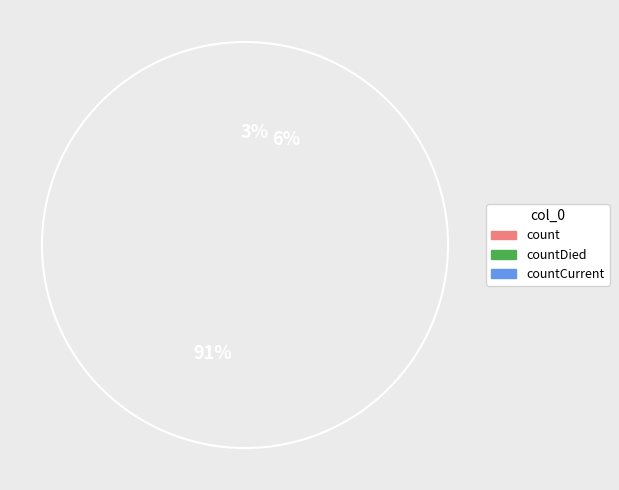

The count slice represents 91% of the pie. True or false?

True